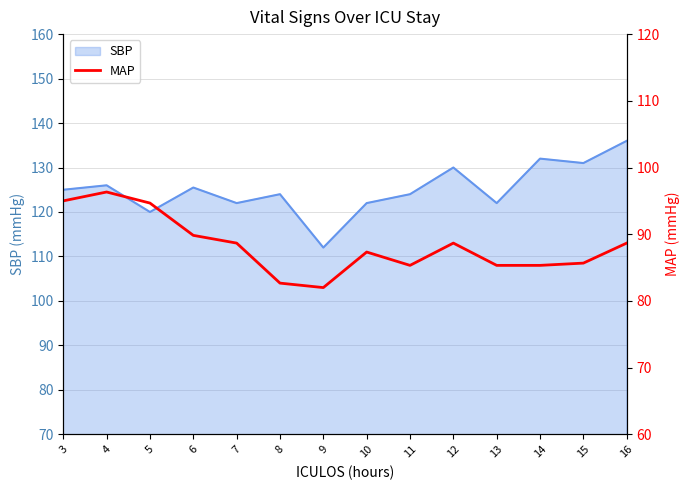

Rank the categories by value from lowest to highest.

9, 8, 11, 13, 14, 15, 10, 7, 12, 16, 6, 5, 3, 4